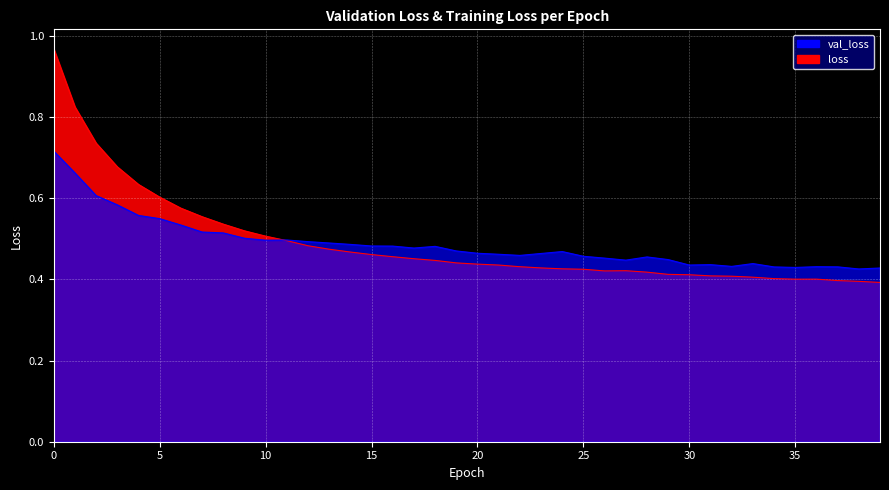

What is the difference between the second highest and second lowest values in the val_loss series?

0.2